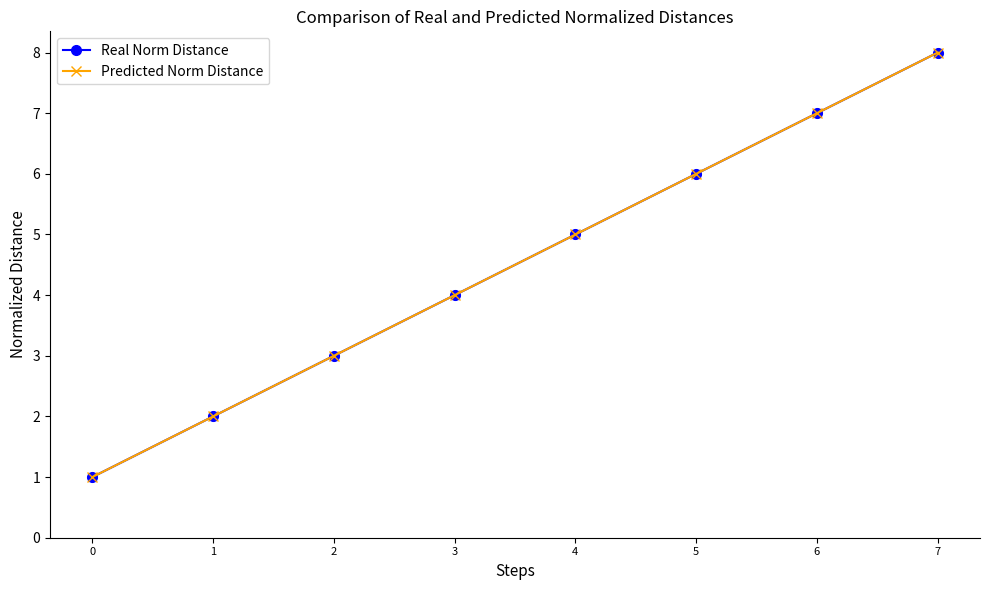

Is this an area chart (filled region under the line)?

No